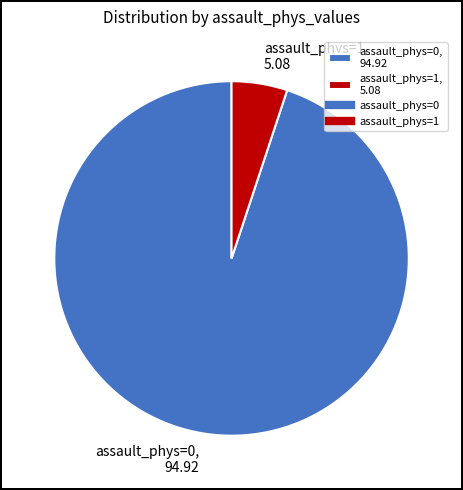

What is the smallest slice in the pie chart?

assault_phys=1